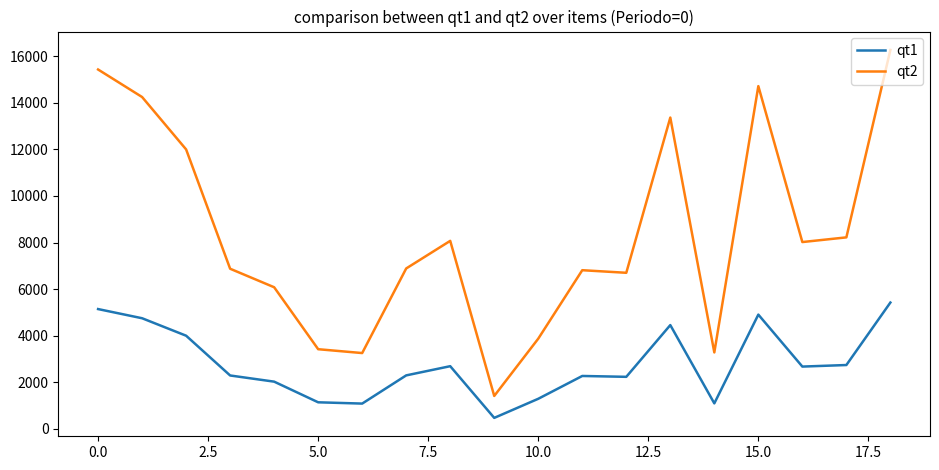

What is the difference between the maximum and minimum values in the qt2 series?

14859